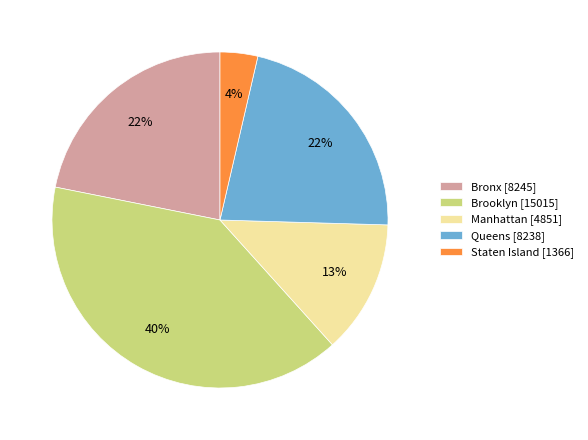

Which slice is the smallest?

Staten Island